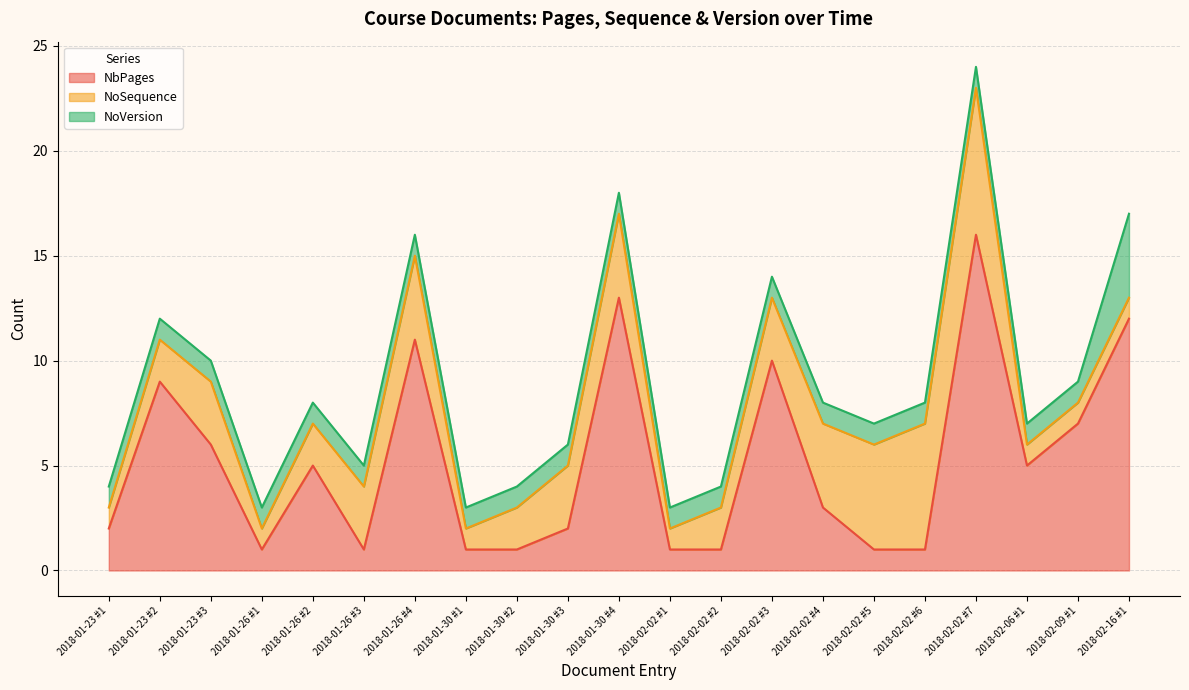

What is the smallest value displayed?

1